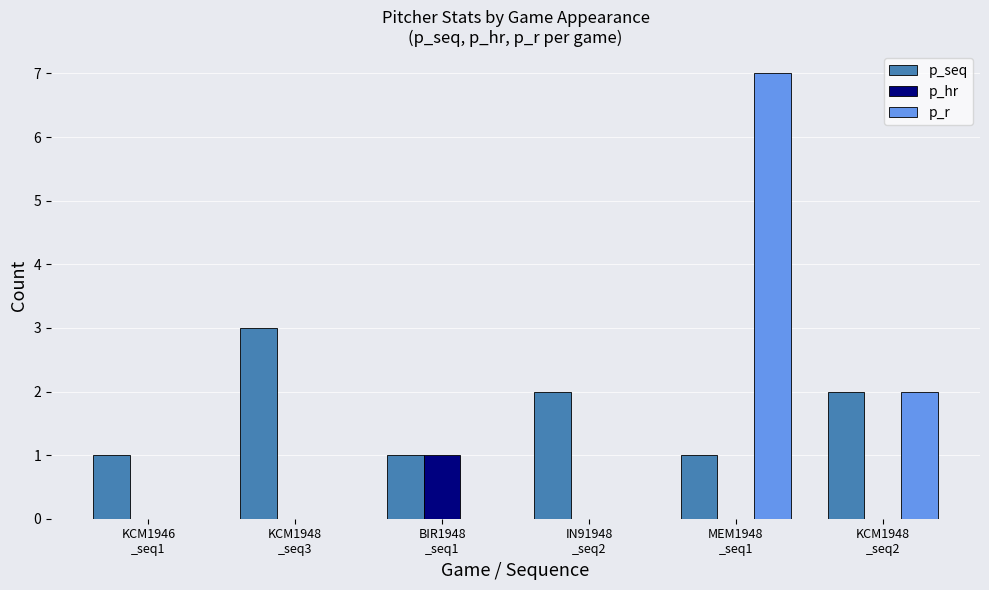

What is the highest value of the p_seq series?

3